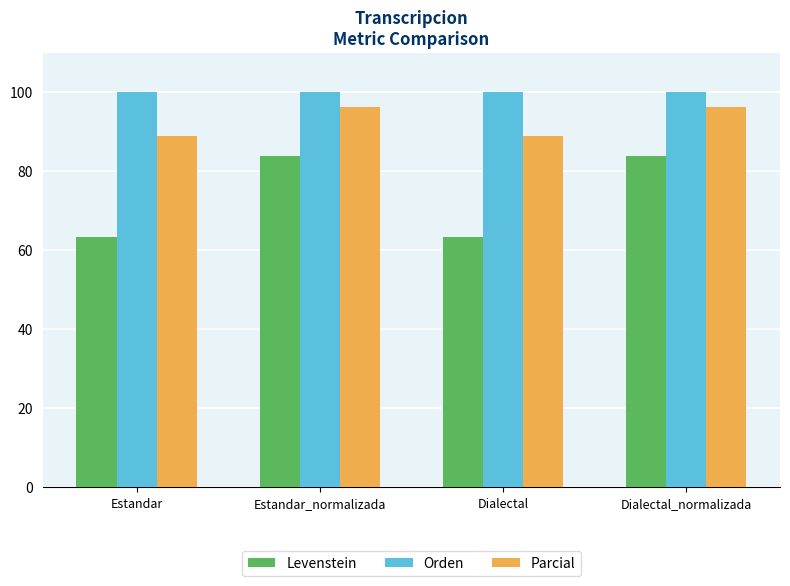

What is the difference between the Parcial values at Dialectal_normalizada and Estandar?

7.3